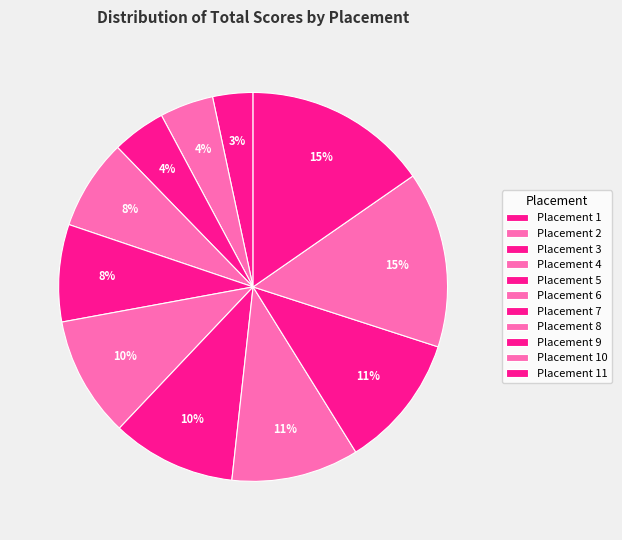

Is there any slice that represents more than half of the pie?

No